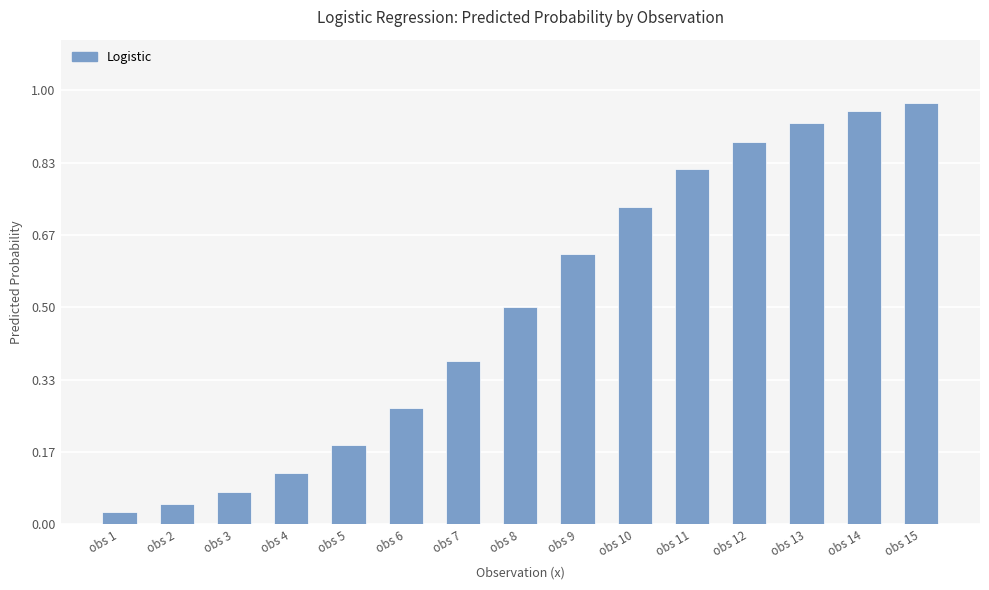

What is the sum of the values at obs 12 and obs 10?

1.6